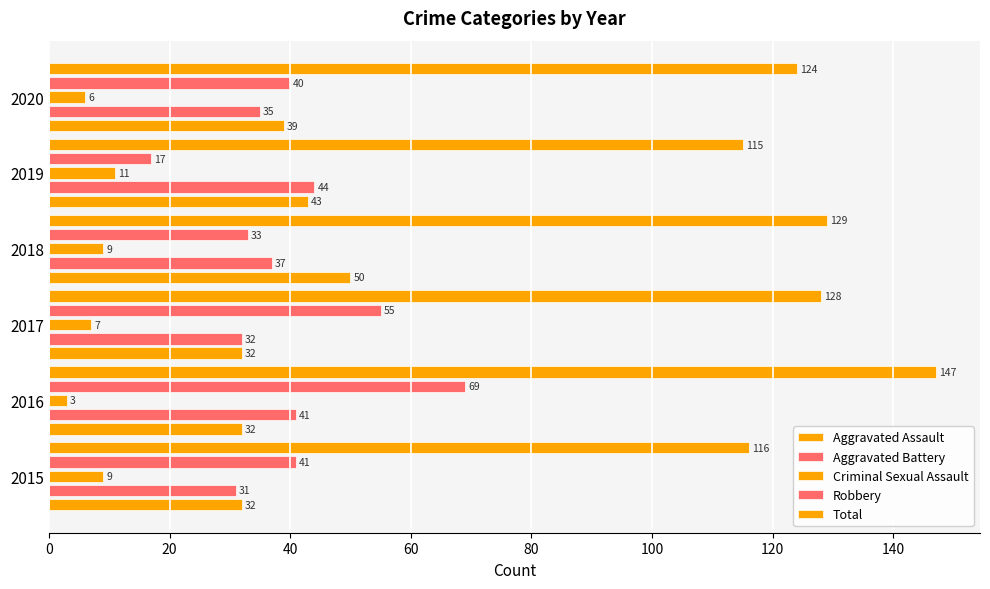

Reading right to left, transcribe all the data shown in this chart.

Aggravated Assault: 39	43	50	32	32	32
Aggravated Battery: 35	44	37	32	41	31
Criminal Sexual Assault: 6	11	9	7	3	9
Robbery: 40	17	33	55	69	41
Total: 124	115	129	128	147	116